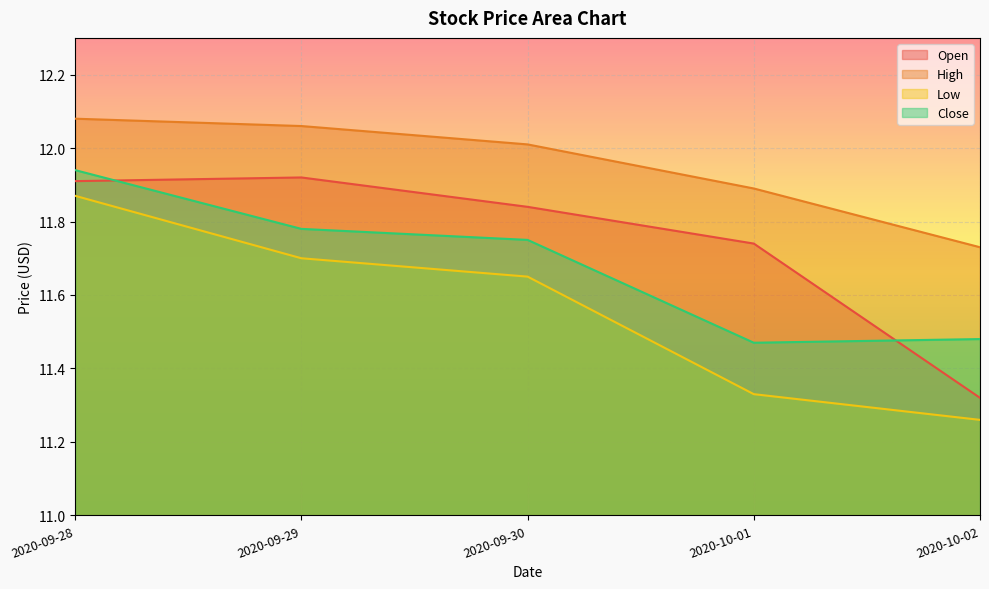

What is the difference between the maximum and second lowest values in the Open series?

0.2